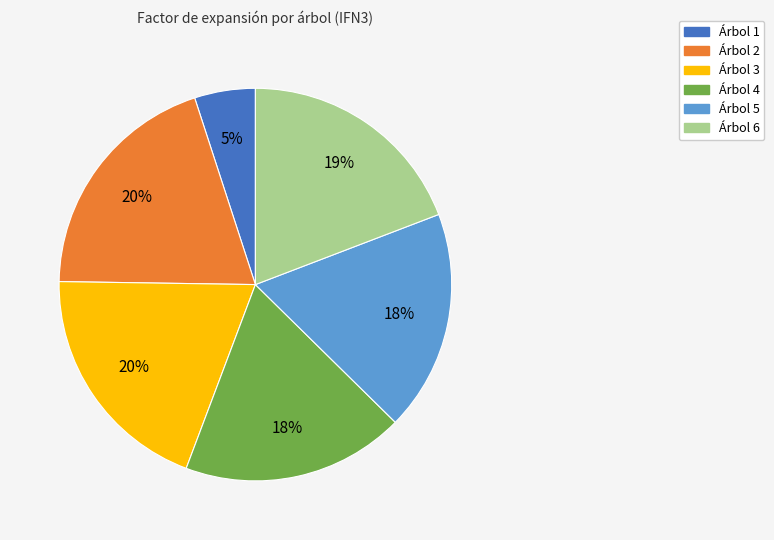

To the nearest percent, what percentage of the pie is Árbol 4?

18%